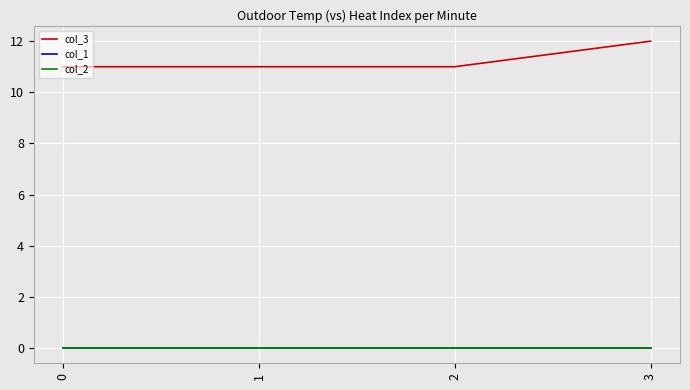

Is this an area chart (filled region under the line)?

No